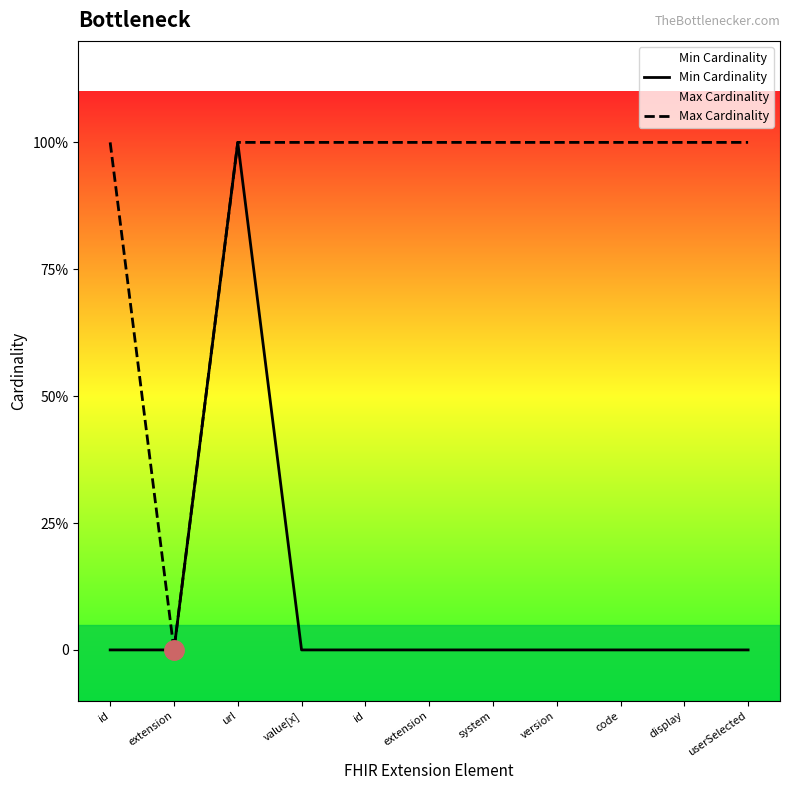

True or false: Min Cardinality and Max Cardinality cross at least once.

False